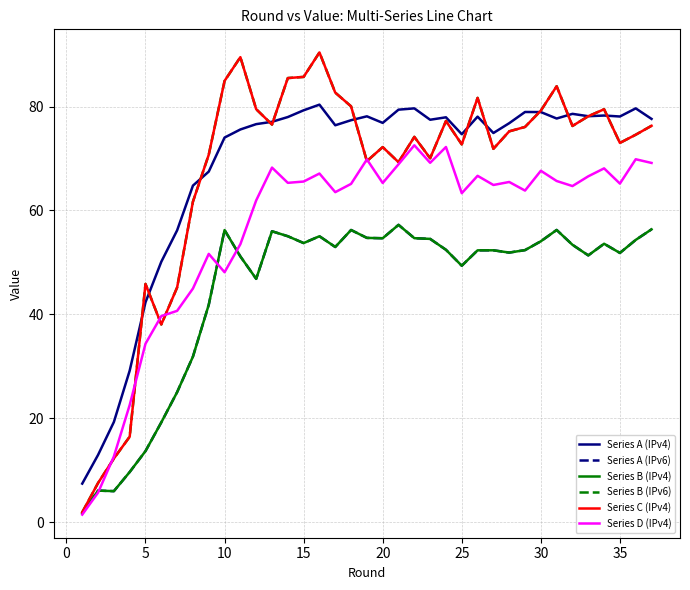

What is the maximum value for Series D (IPv4)?

72.5